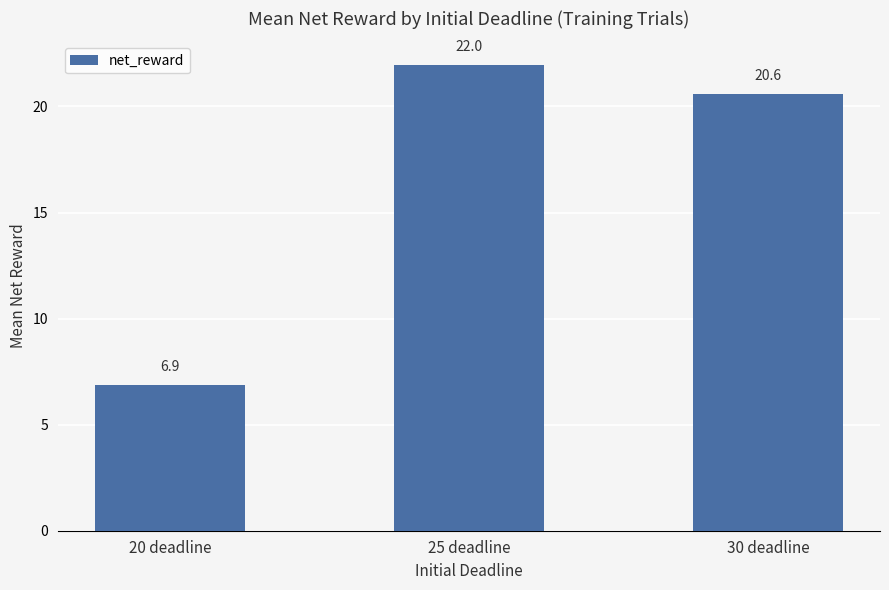

What value does the data have at 20 deadline?

6.9